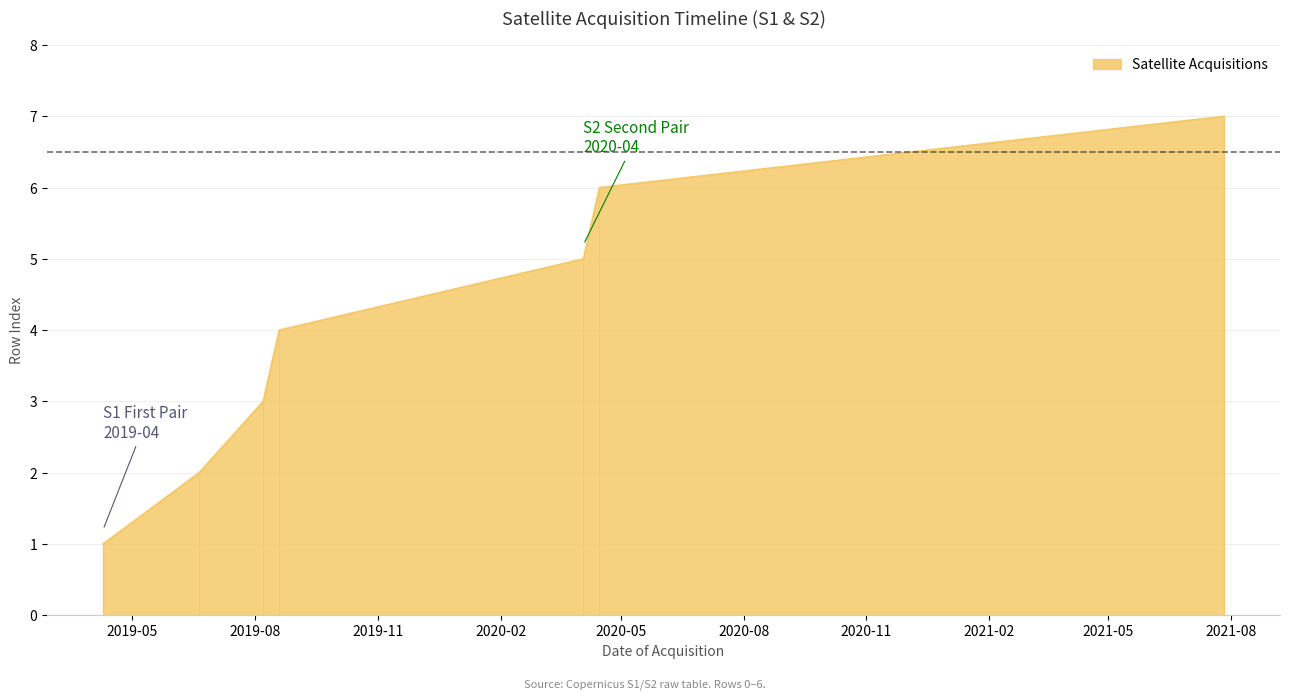

At which label does the data first exceed 4?

2020-04-03